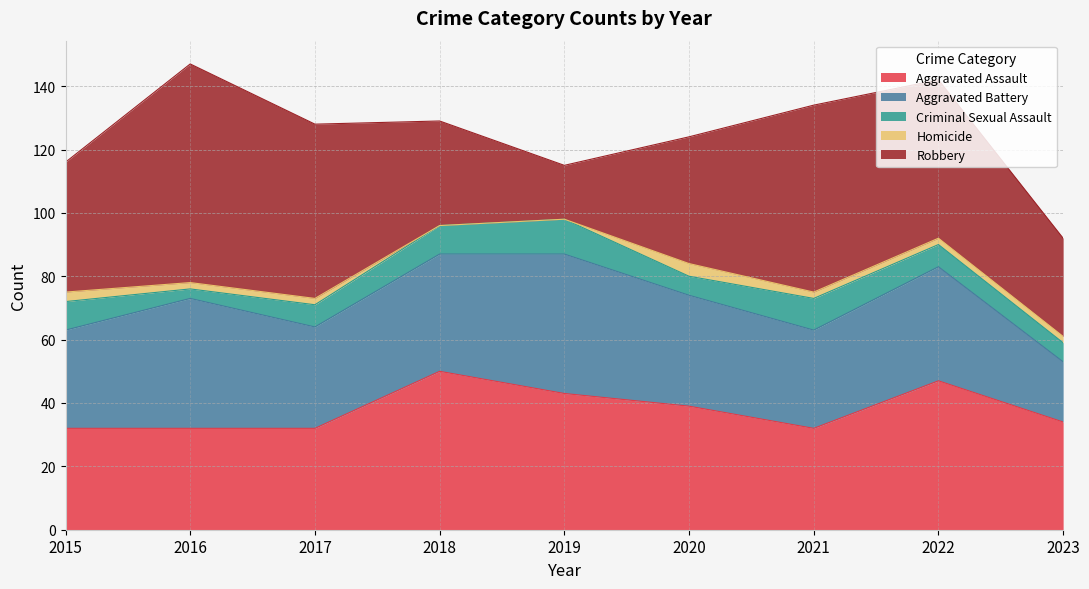

What is the difference between the second highest and second lowest values in the Robbery series?

28